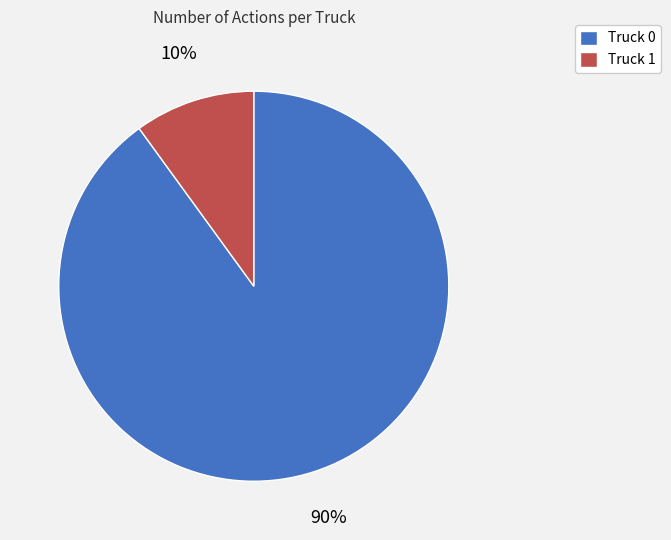

Count the number of slices in the pie.

2